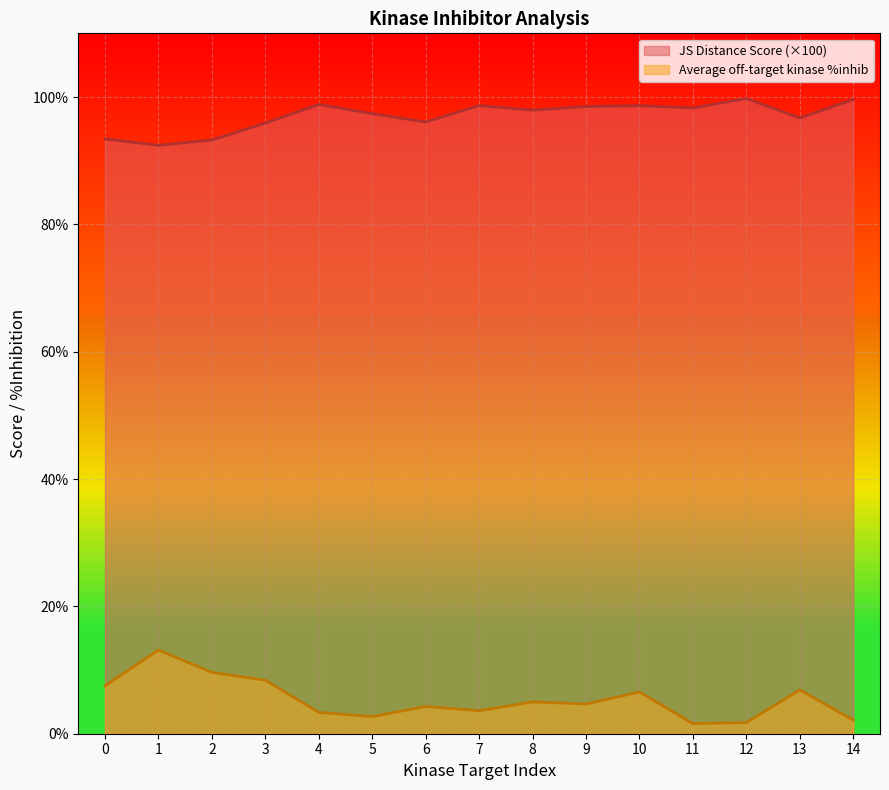

True or false: Average off-target kinase %inhib has a value of 6.6 at 10.

True